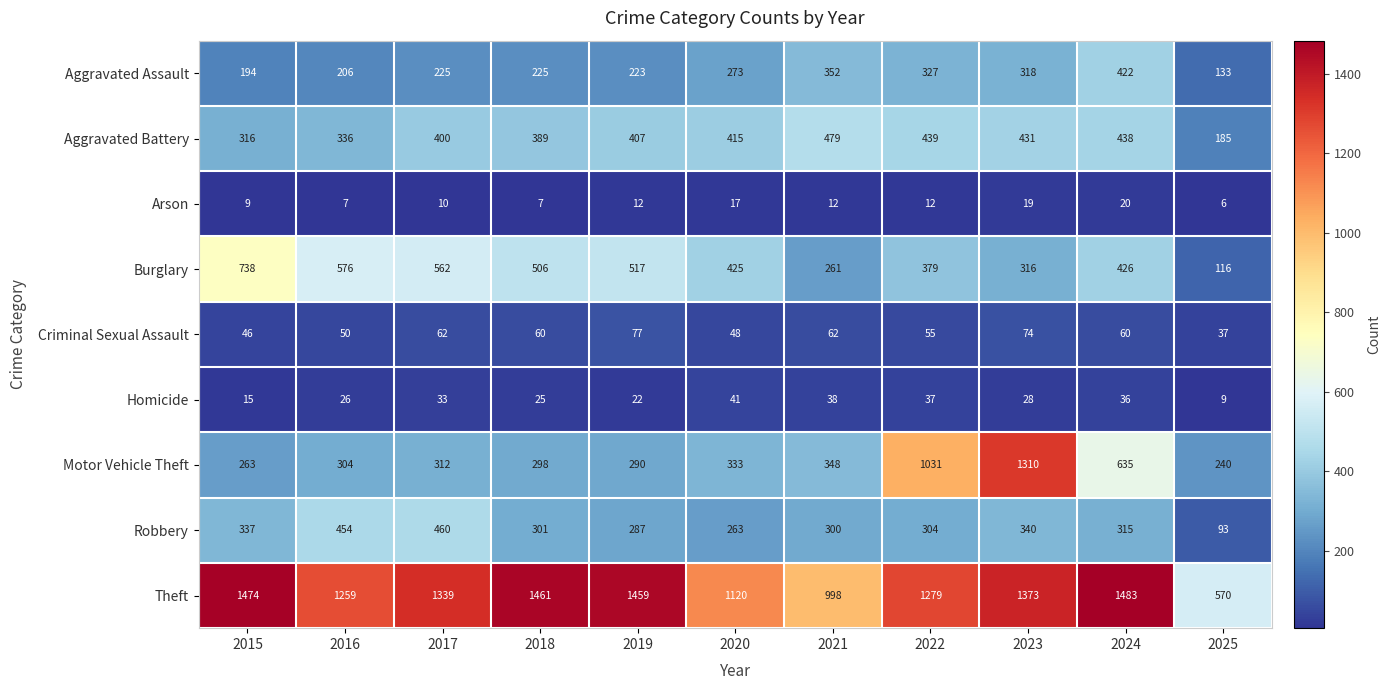

What is the greatest value displayed?

1483